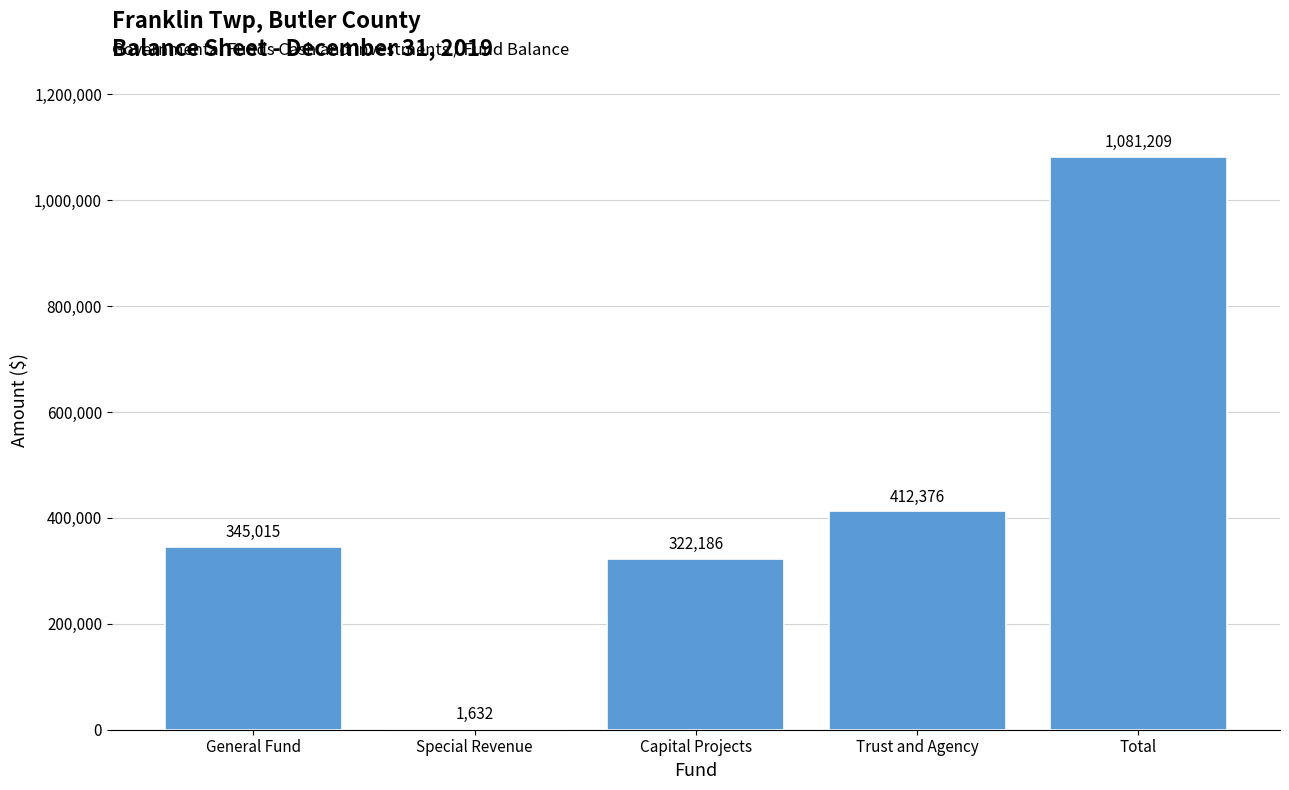

What is the sum of the values at General Fund and Trust and Agency?

757391